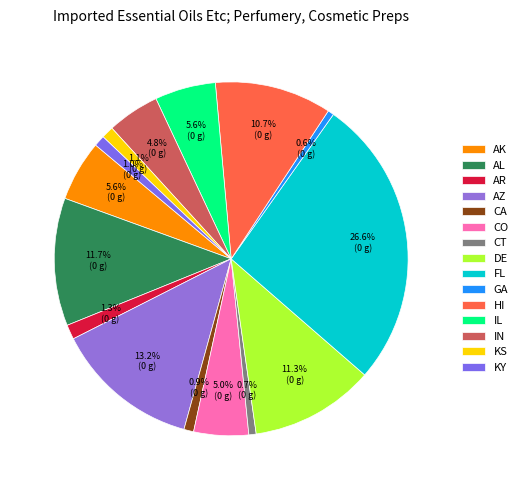

To the nearest percent, what percentage of the pie is AR?

1%